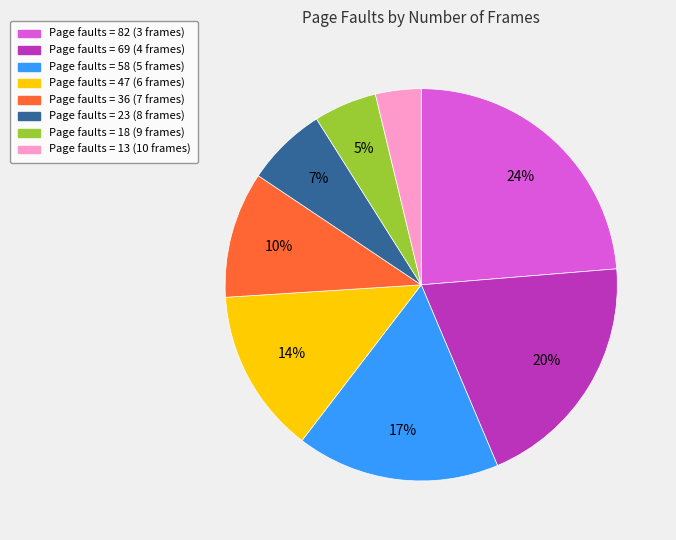

How many segments does this pie chart have?

8